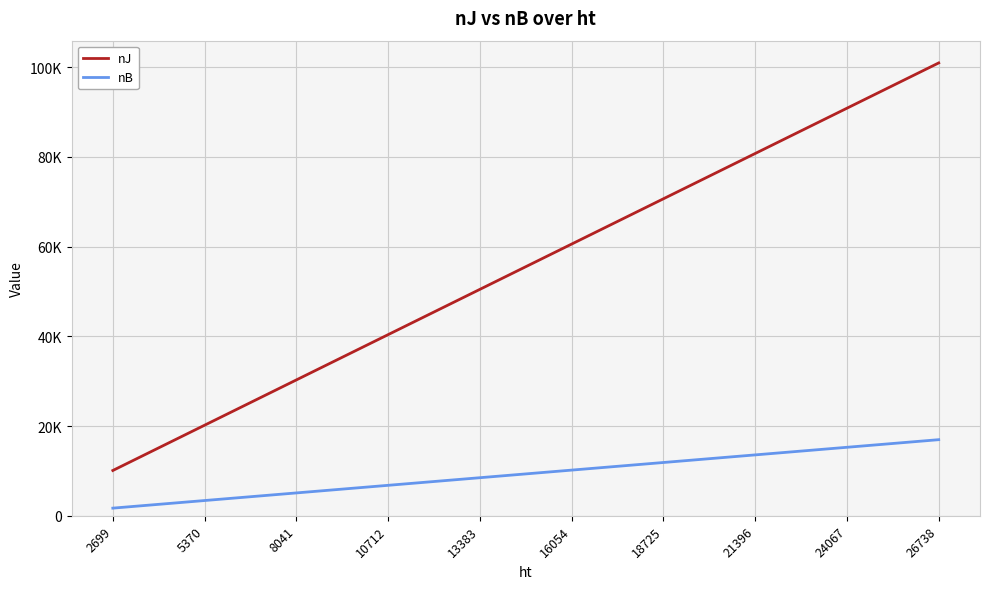

Does the chart have visible grid lines?

Yes